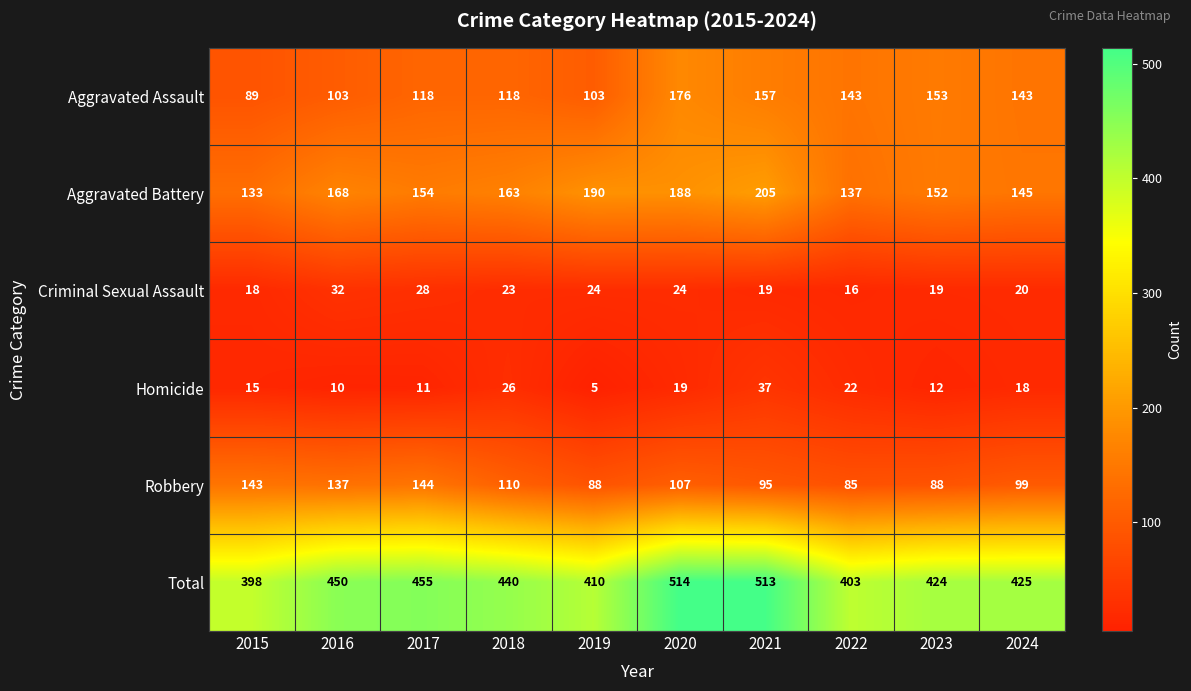

Is it true that Aggravated Assault equals 118 at 2017?

True